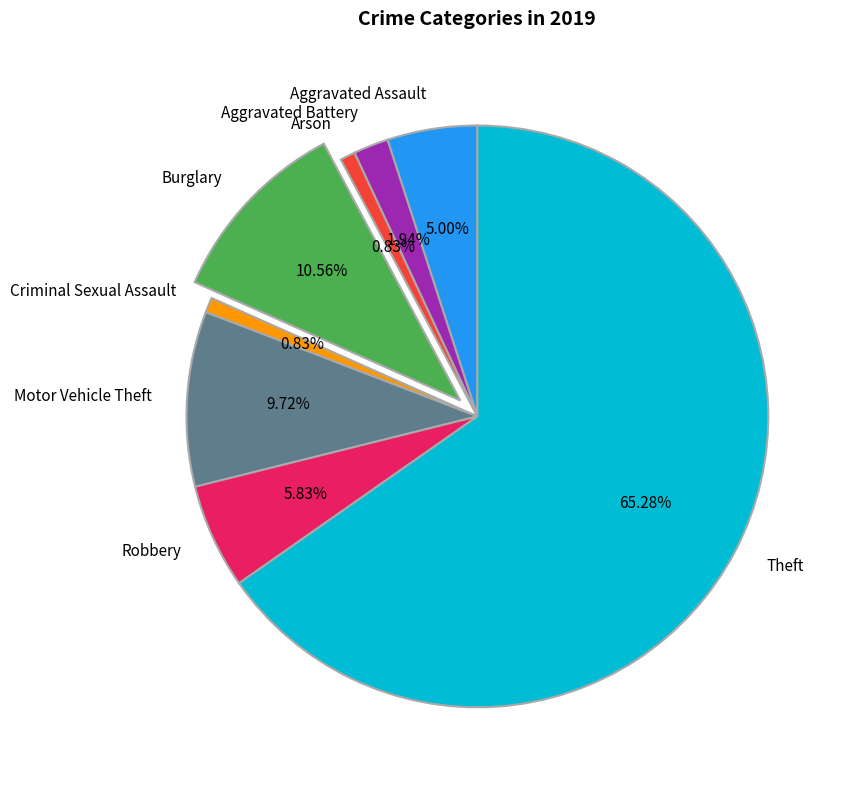

Approximately how many times larger is the value at Criminal Sexual Assault compared to Robbery?

0.1